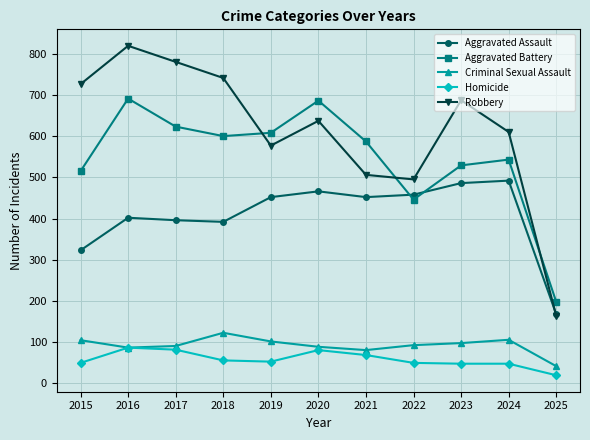

In Aggravated Assault, how many points are lower than both neighbors (excluding endpoints)?

2